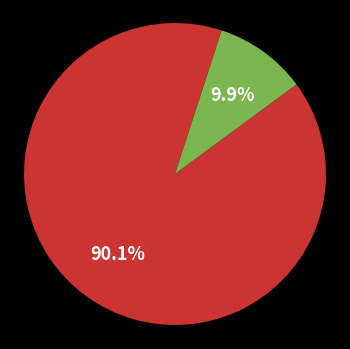

Does any single category account for the majority?

Yes